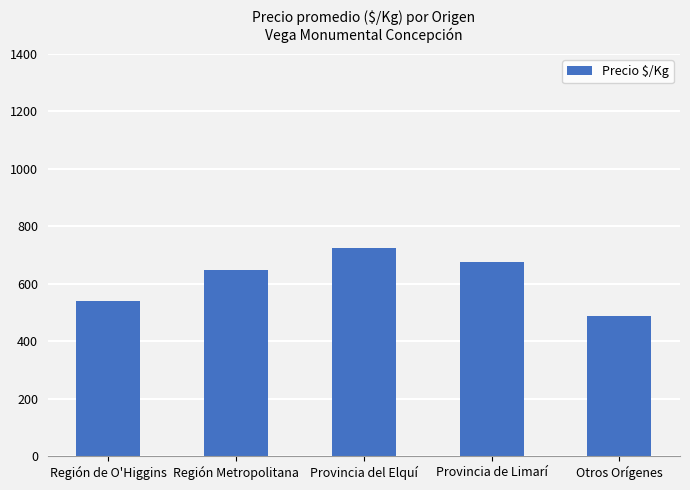

What is the approximate value at Región Metropolitana?

648